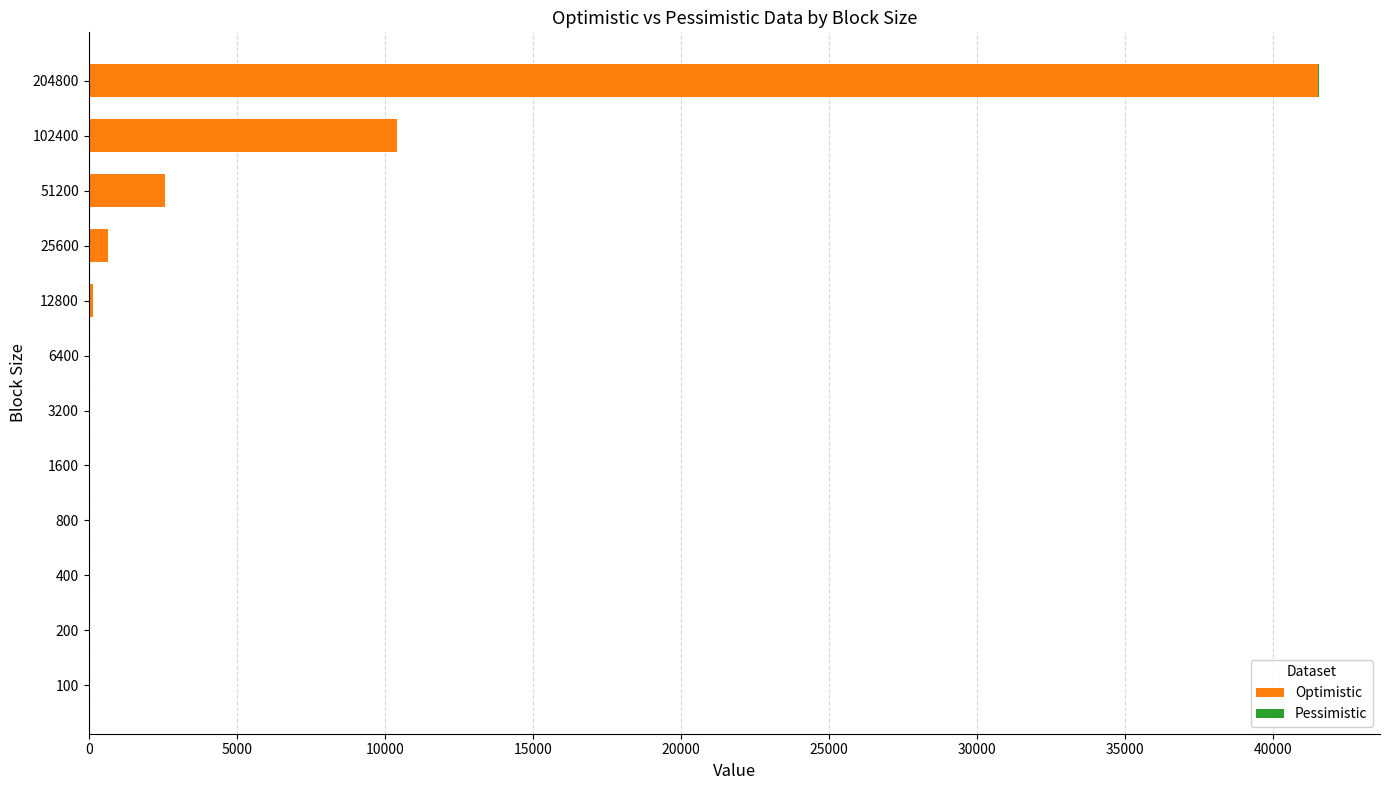

What is the highest value of the Optimistic series?

41517